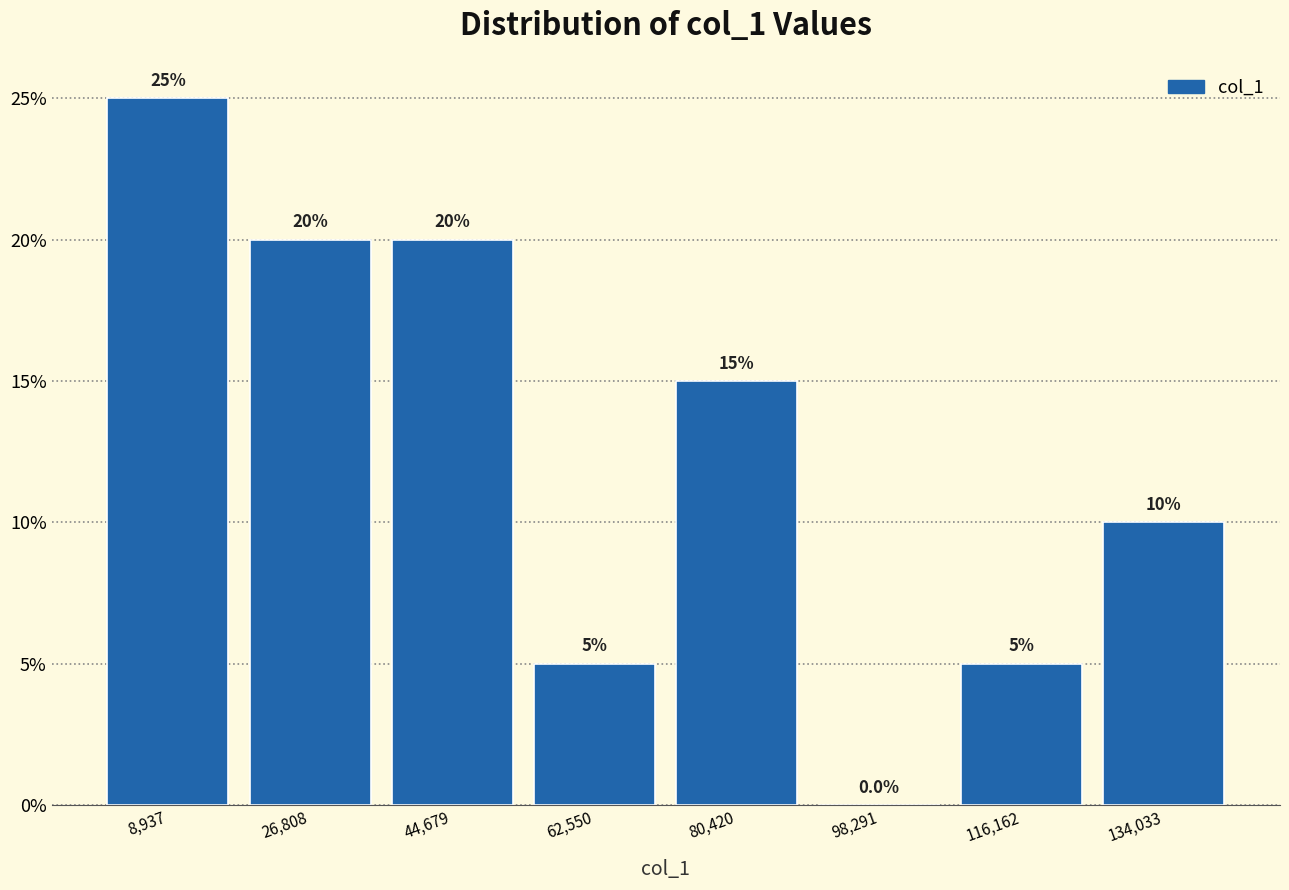

Reading left to right, transcribe this chart: for each bar, give the range it covers on the x-axis and its height. The bar edges are not printed on the chart, so give them approximately, as read against the axis.

0 to 18000: 25.0
18000 to 36000: 20.0
36000 to 54000: 20.0
54000 to 72000: 5.0
72000 to 90000: 15.0
90000 to 108000: 0.0
108000 to 126000: 5.0
126000 to 142000: 10.0